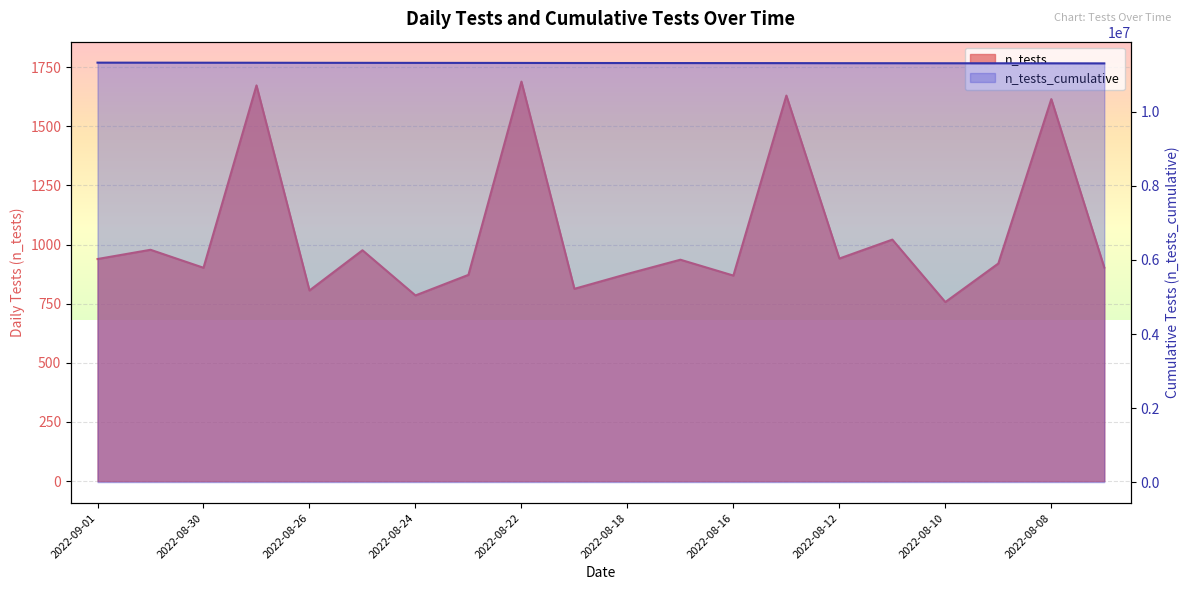

What is the label of the 17th point from the left?

2022-08-10